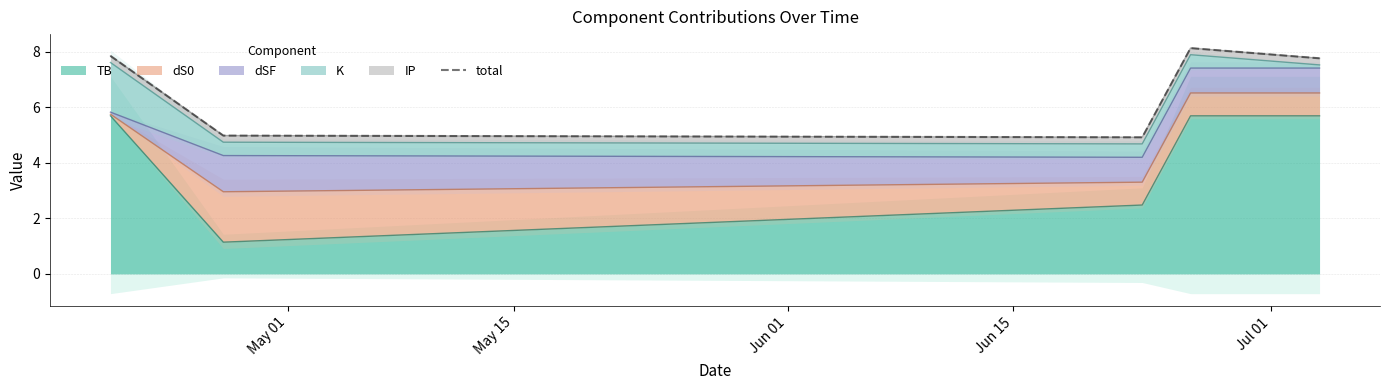

What is the maximum value for TB?

5.7